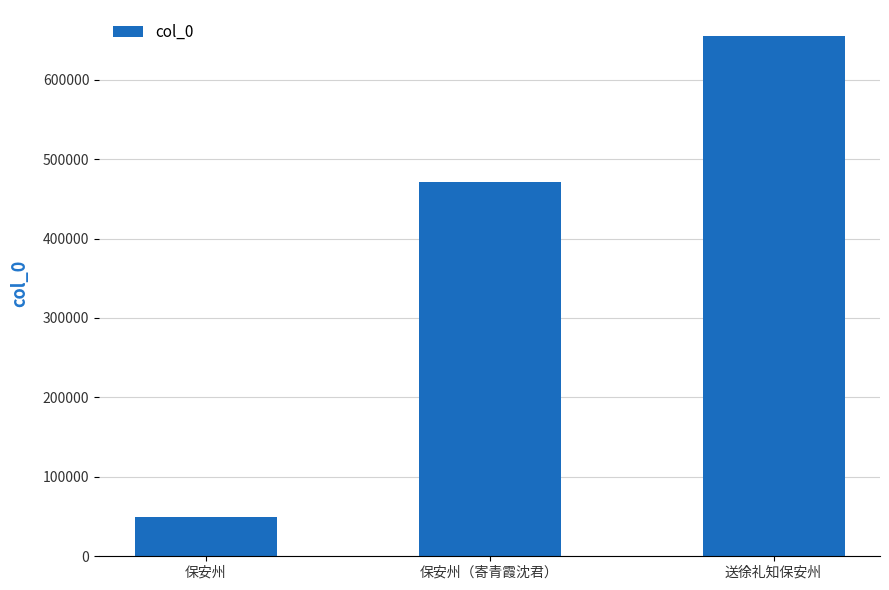

Rank the categories by value from highest to lowest.

送徐礼知保安州, 保安州（寄青霞沈君）, 保安州